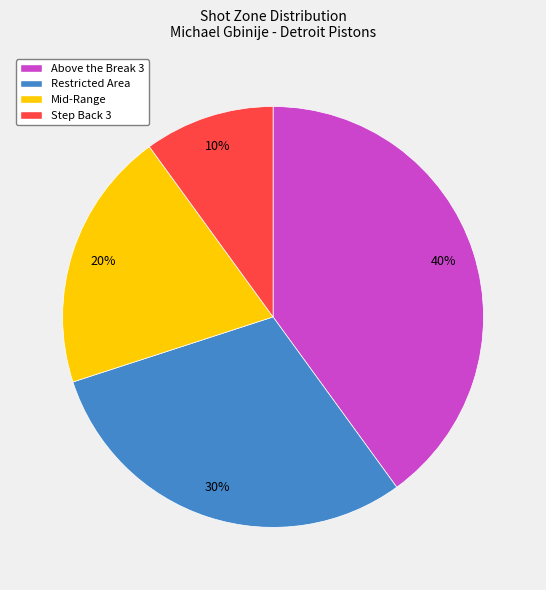

Which slice is the largest?

Above the Break 3